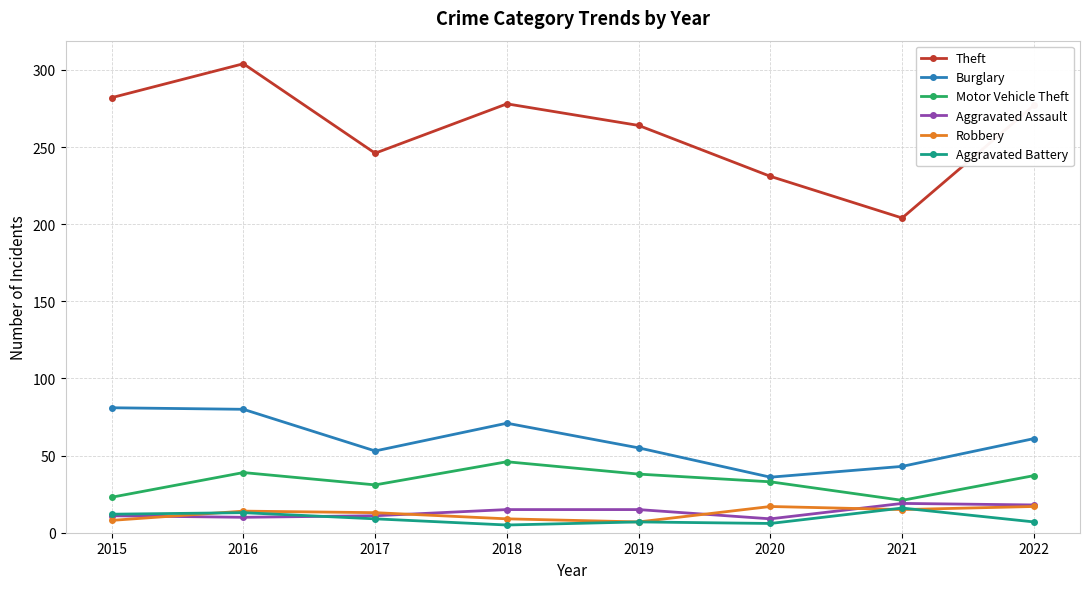

What value does the Motor Vehicle Theft series have at 2020?

33